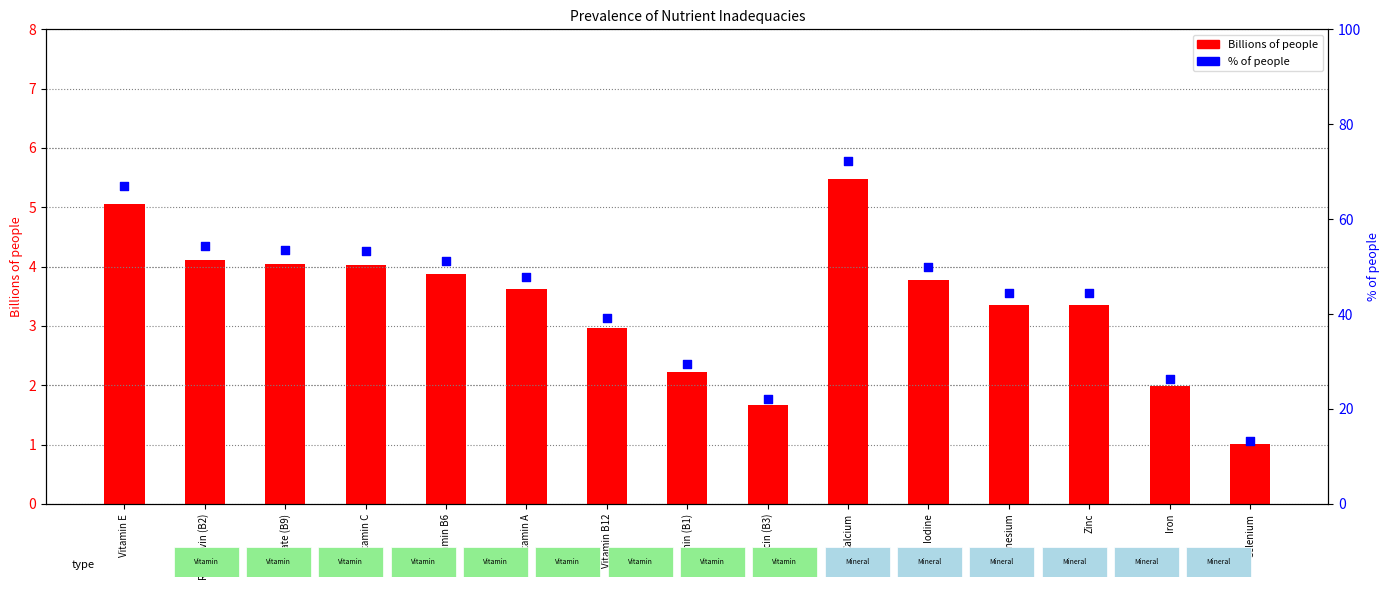

At which category is the sum across all series the highest?

Calcium